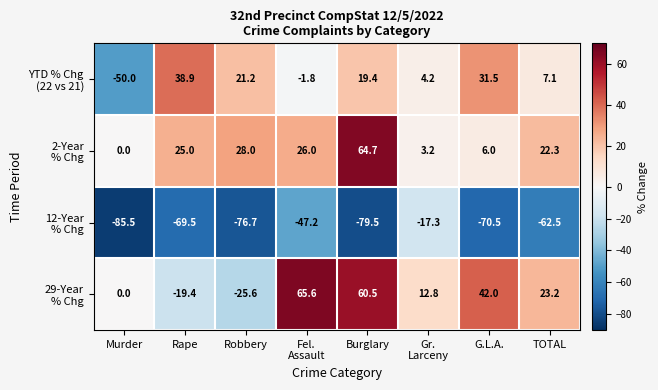

What is the difference between the highest and lowest values at TOTAL?

85.7